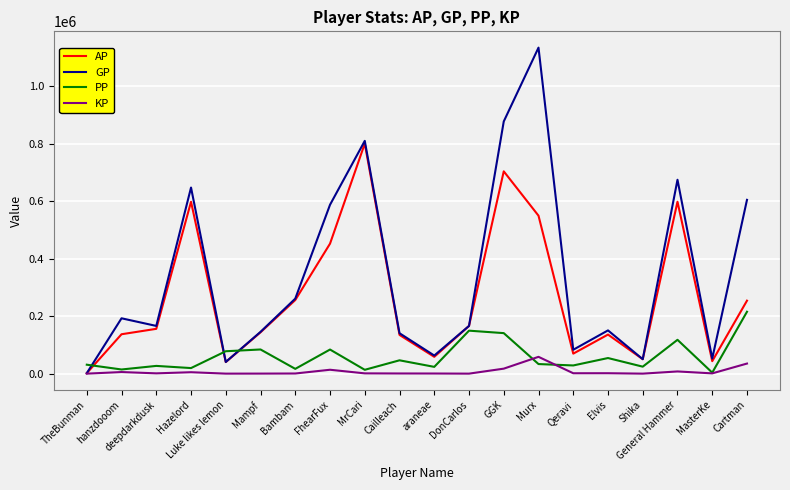

True or false: KP and PP intersect in this chart.

True